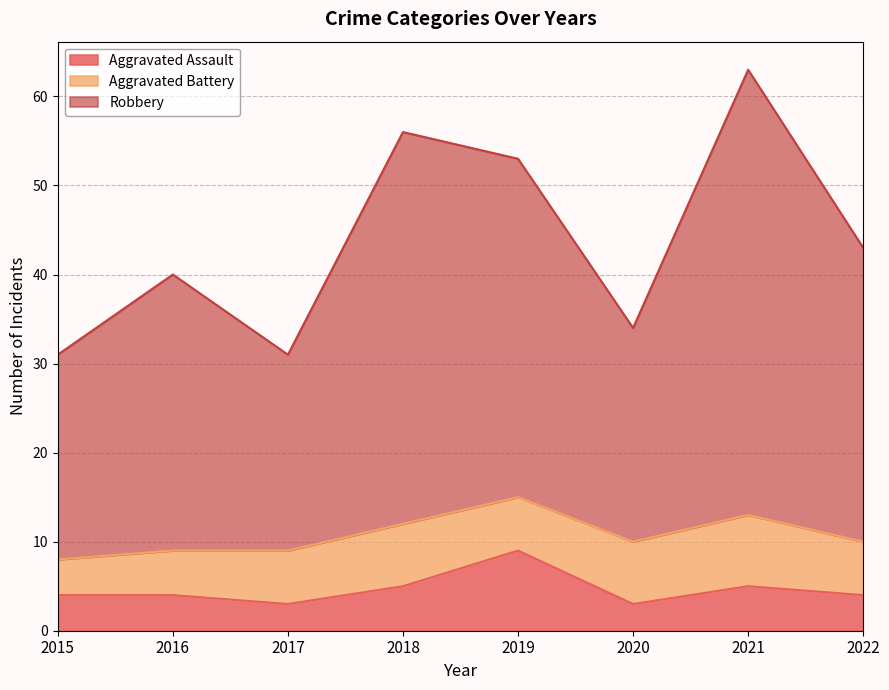

True or false: Robbery has more than 0 interior local peaks.

True